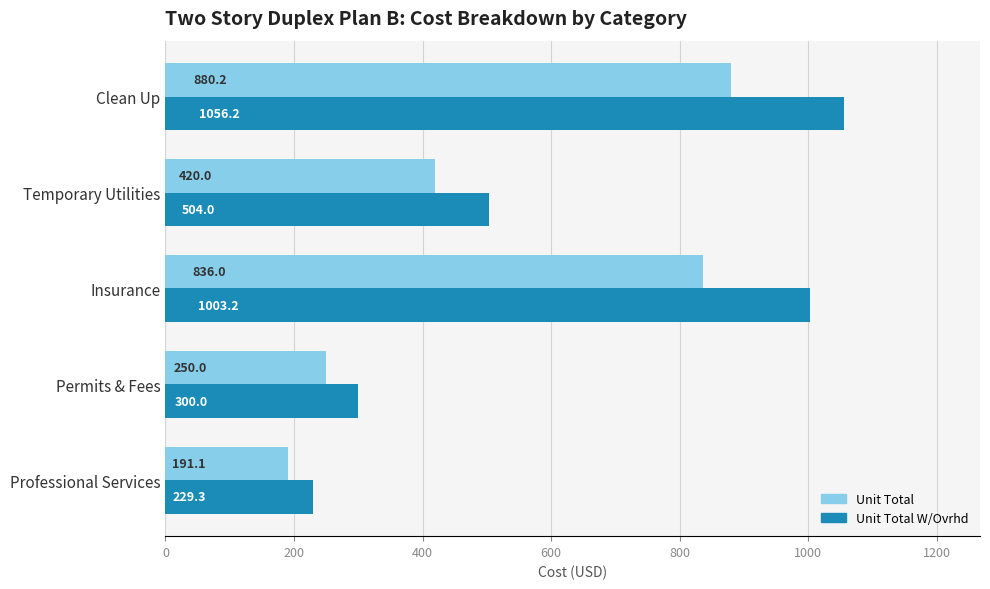

List the labels in order of Unit Total W/Ovrhd value, largest first.

Clean Up, Insurance, Temporary Utilities, Permits & Fees, Professional Services